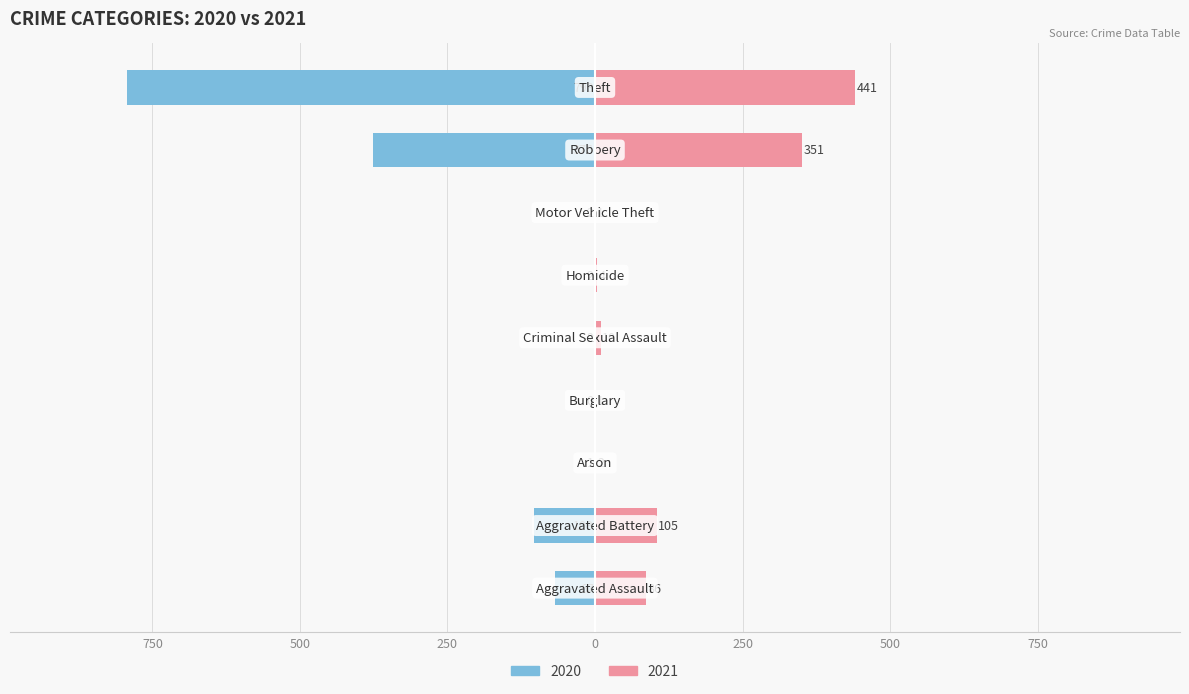

At which label is 2021 closest to 221?

Aggravated Battery